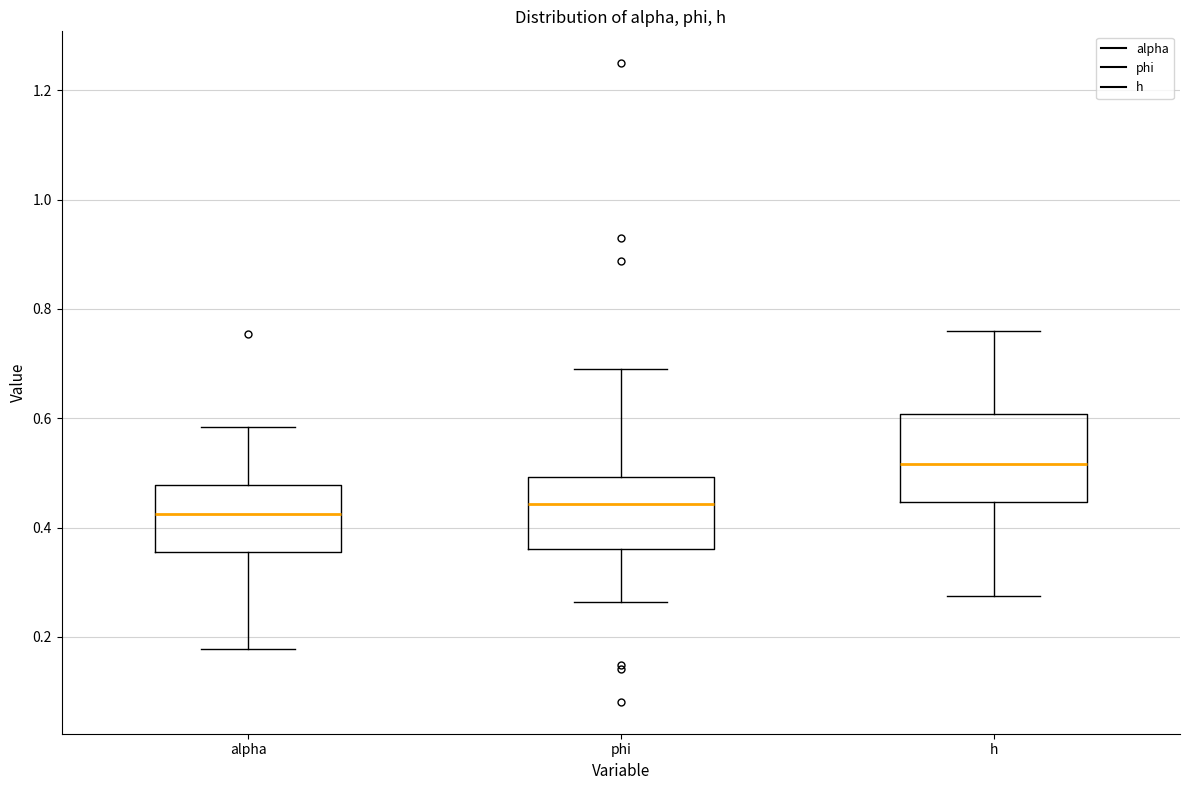

Which box is the tallest, from its lower edge to its upper edge?

h